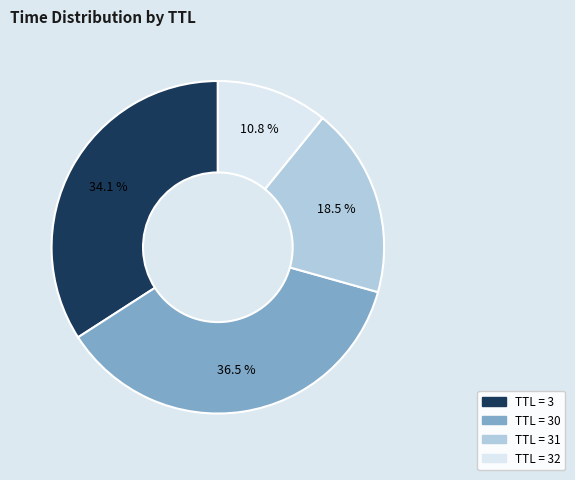

How many slices are in this pie chart?

4